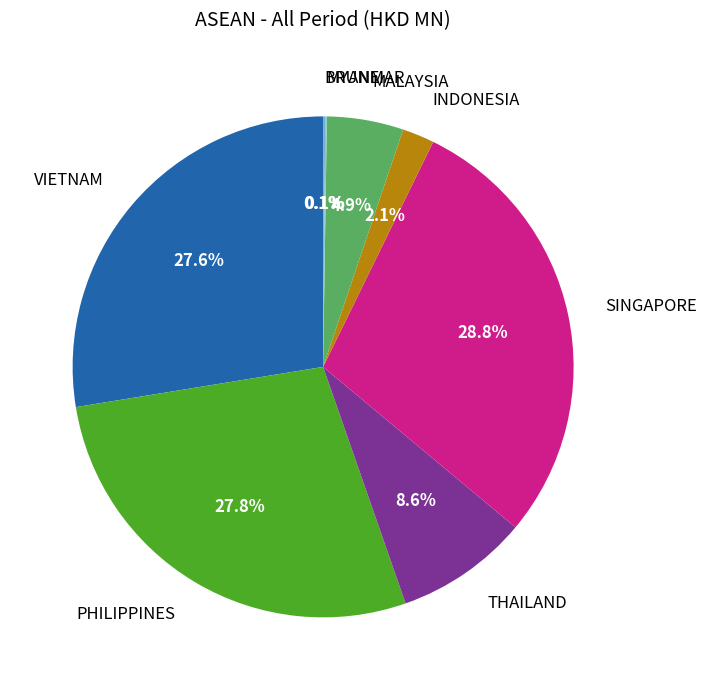

The VIETNAM slice represents 28% of the pie. True or false?

True